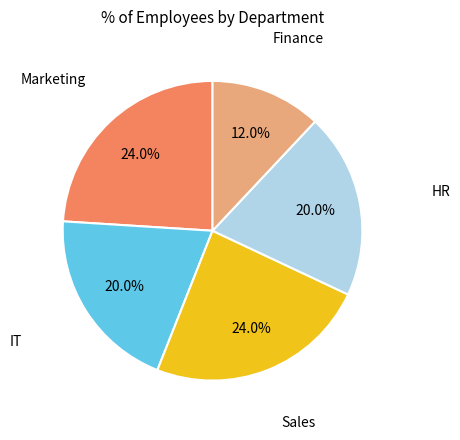

Is there any slice that represents more than half of the pie?

No